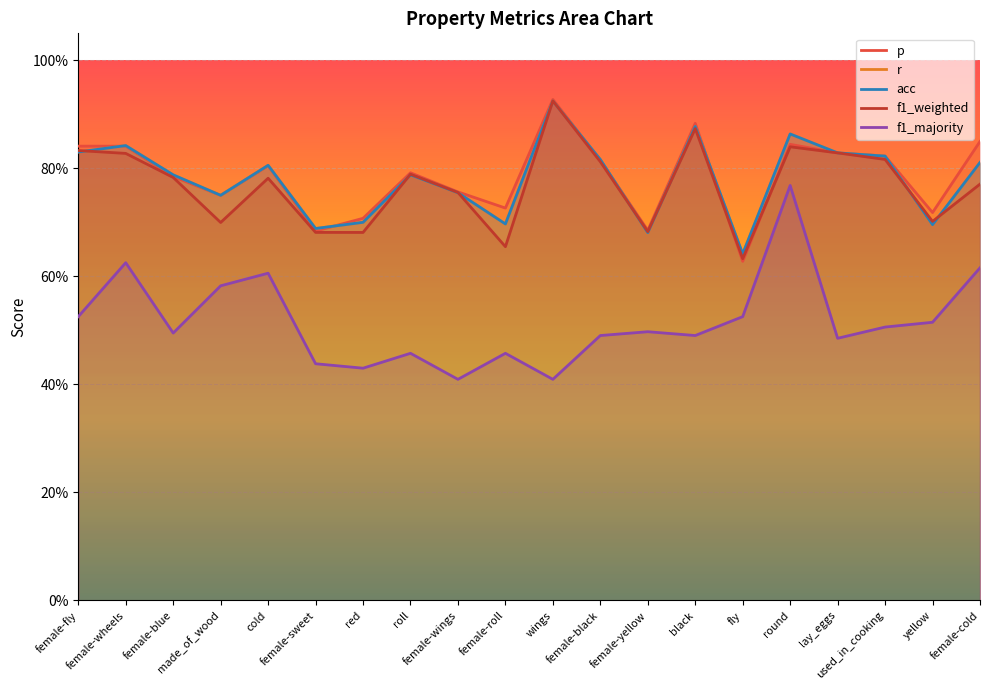

What is the difference between the highest and lowest values at female-wheels?

0.2